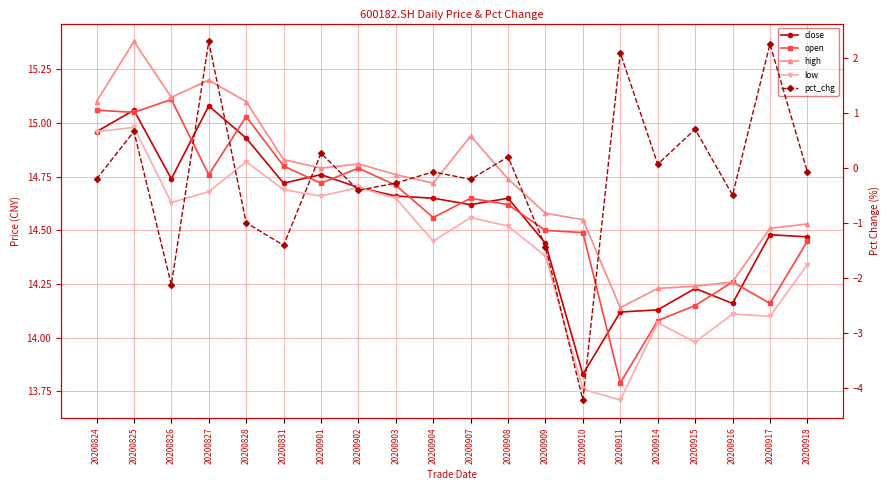

List the labels in order of pct_chg value, largest first.

20200827, 20200917, 20200911, 20200915, 20200825, 20200901, 20200908, 20200914, 20200904, 20200918, 20200824, 20200907, 20200903, 20200902, 20200916, 20200828, 20200831, 20200909, 20200826, 20200910